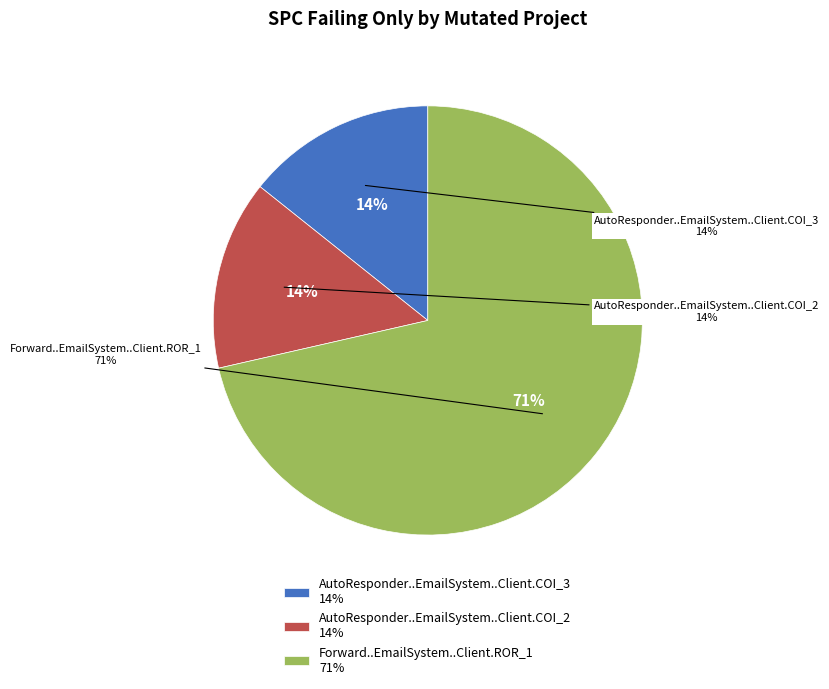

How many slices are in this pie chart?

3